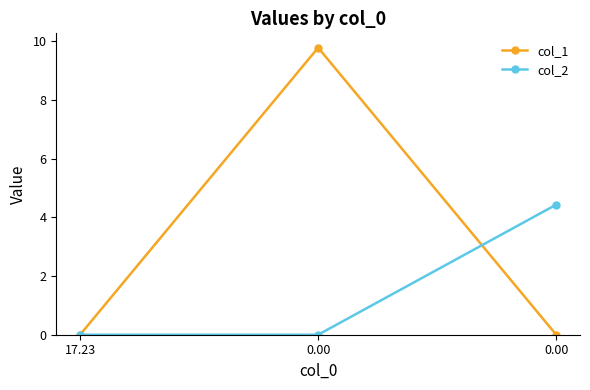

What is the total value across all series at 0.00?

9.8